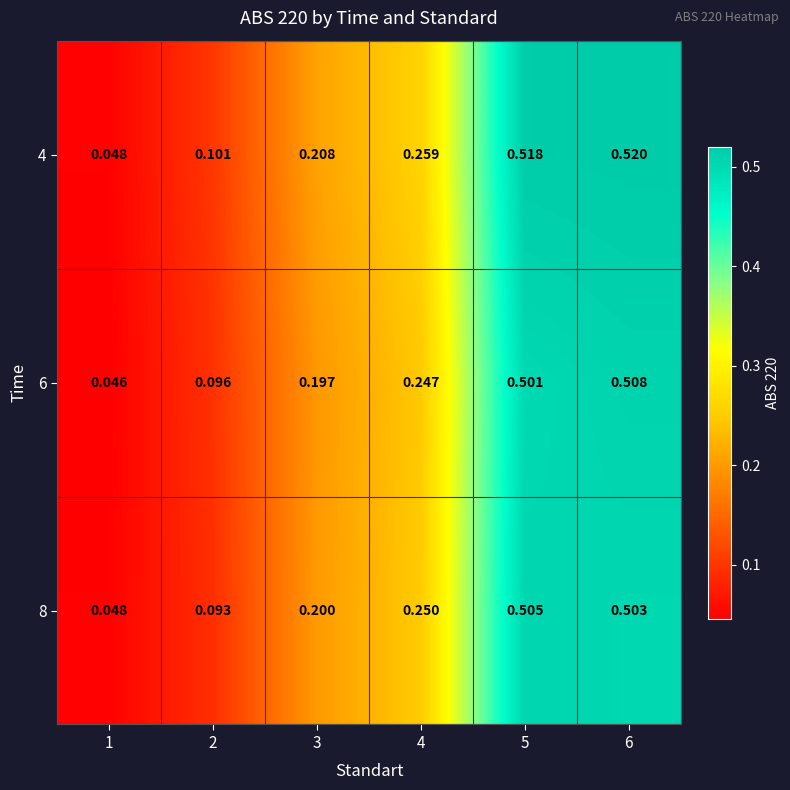

Is the value of 4 at 2 greater than the value of 6 at 3?

No